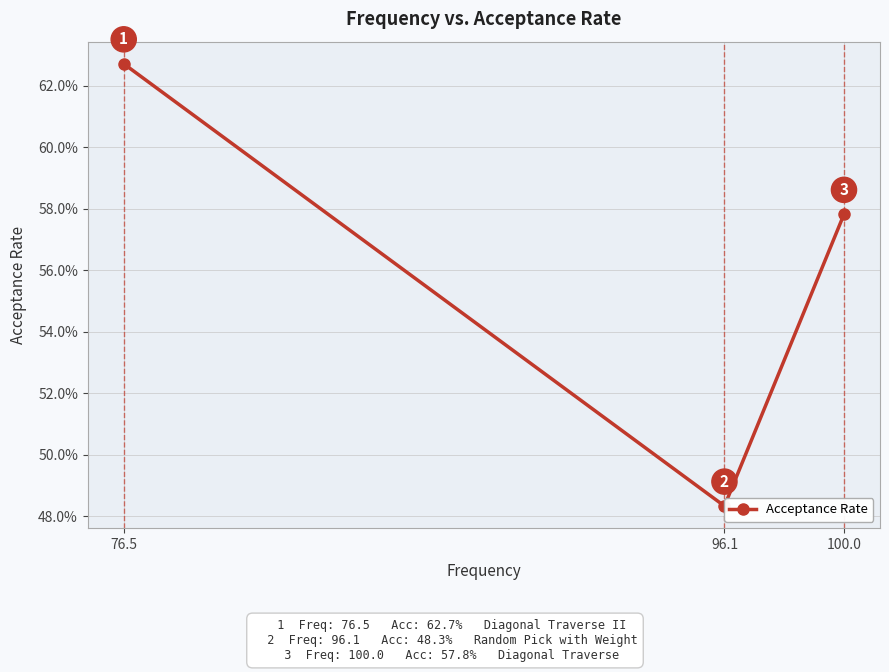

Which label corresponds to the smallest value in the chart?

96.1